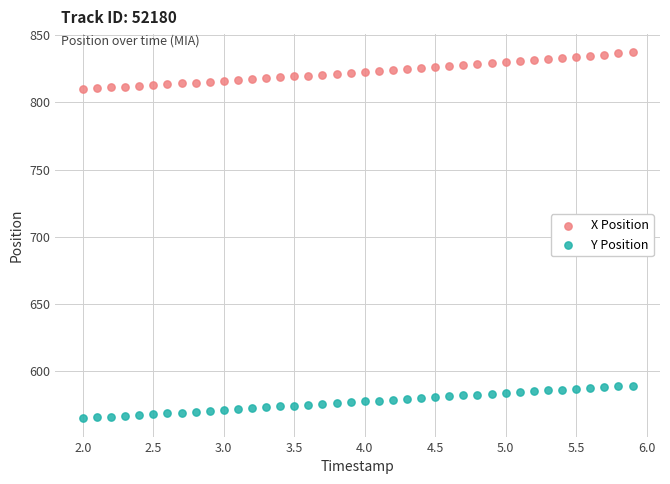

What is the X range (max minus min) for the scatter plot?

3.9